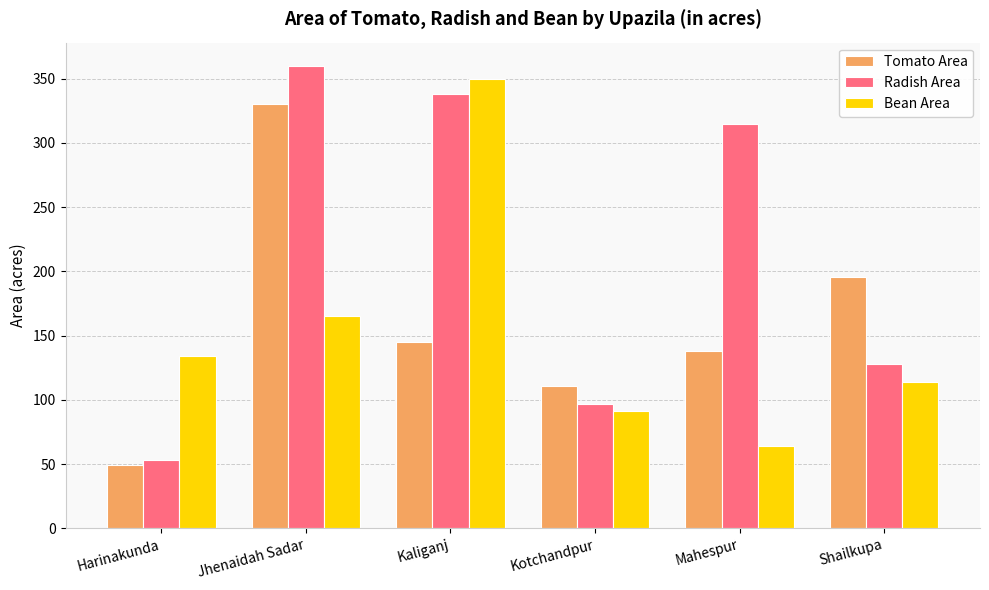

At which category is the sum across all series the highest?

Jhenaidah Sadar